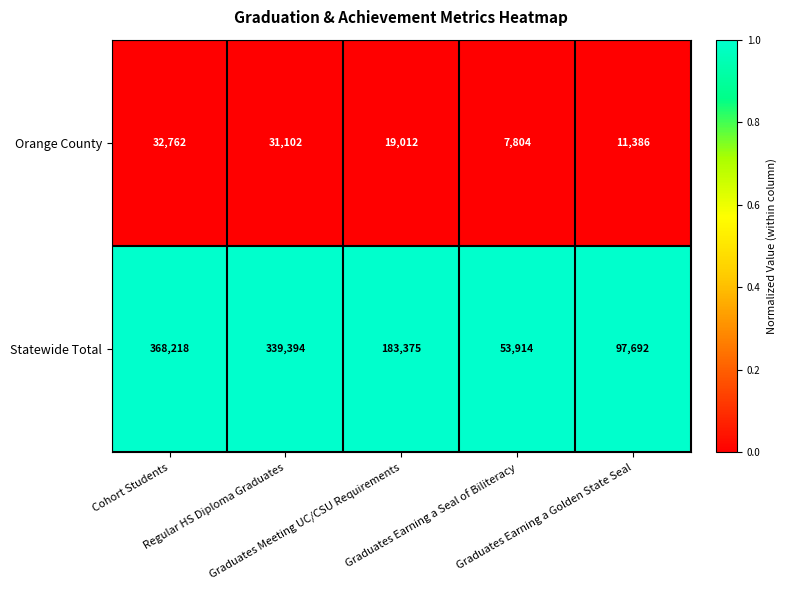

List the series in order of their overall mean, lowest first.

Orange County, Statewide Total